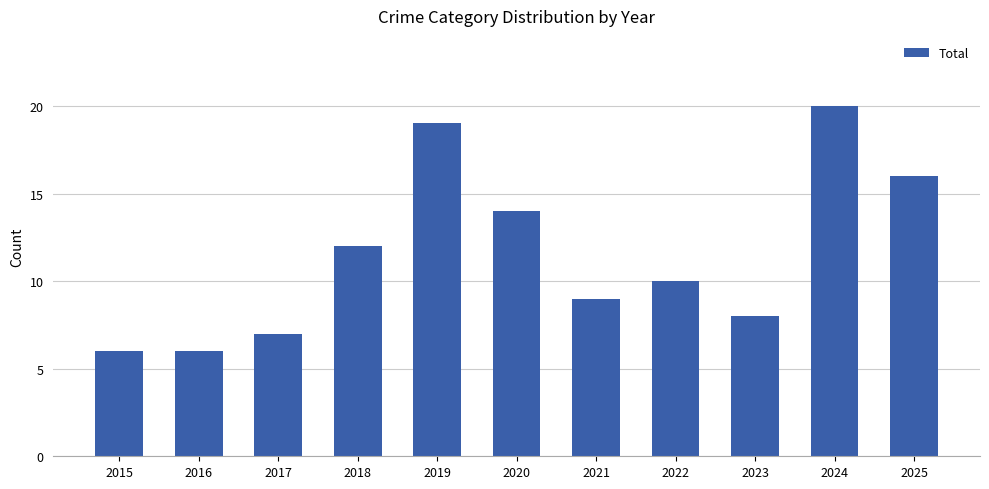

What is the difference between the second highest and minimum values?

13